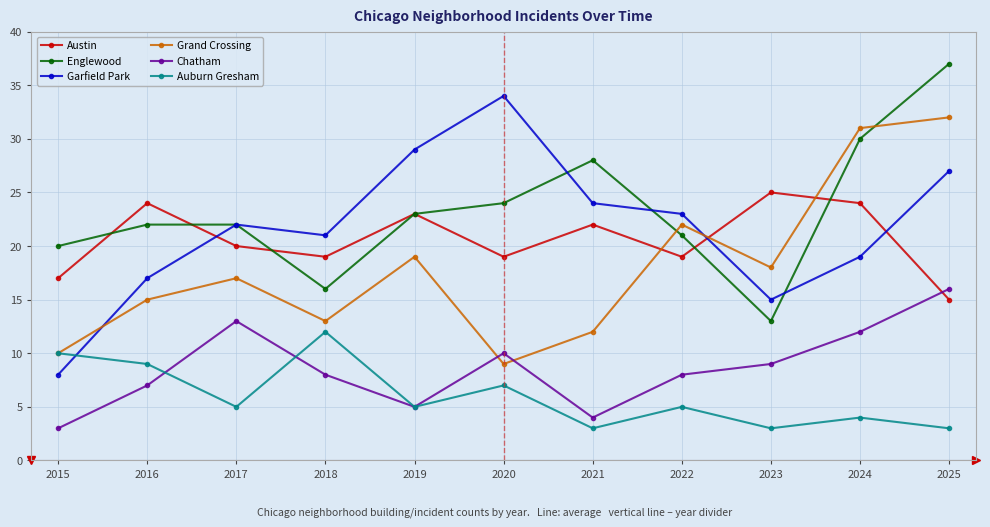

At which label does Garfield Park reach its minimum?

2015